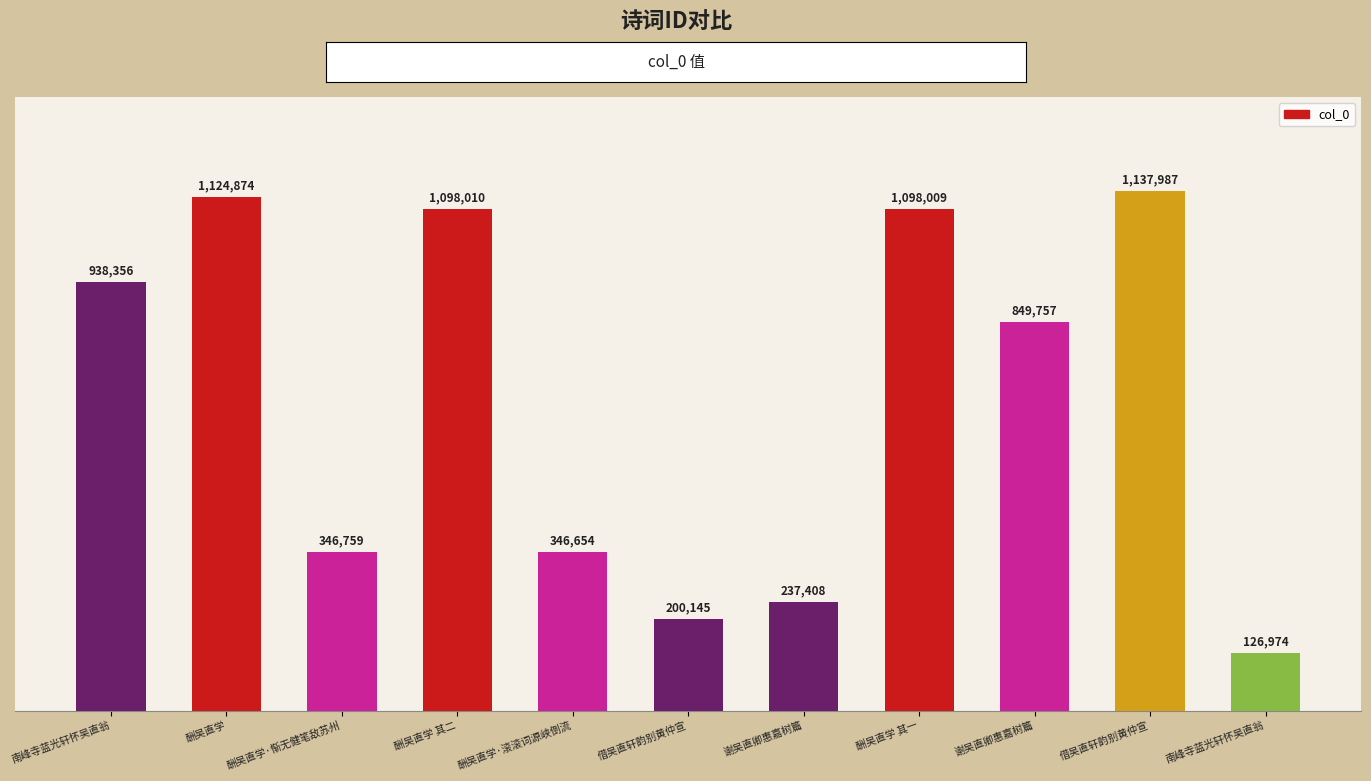

Count the number of data series in this chart.

1